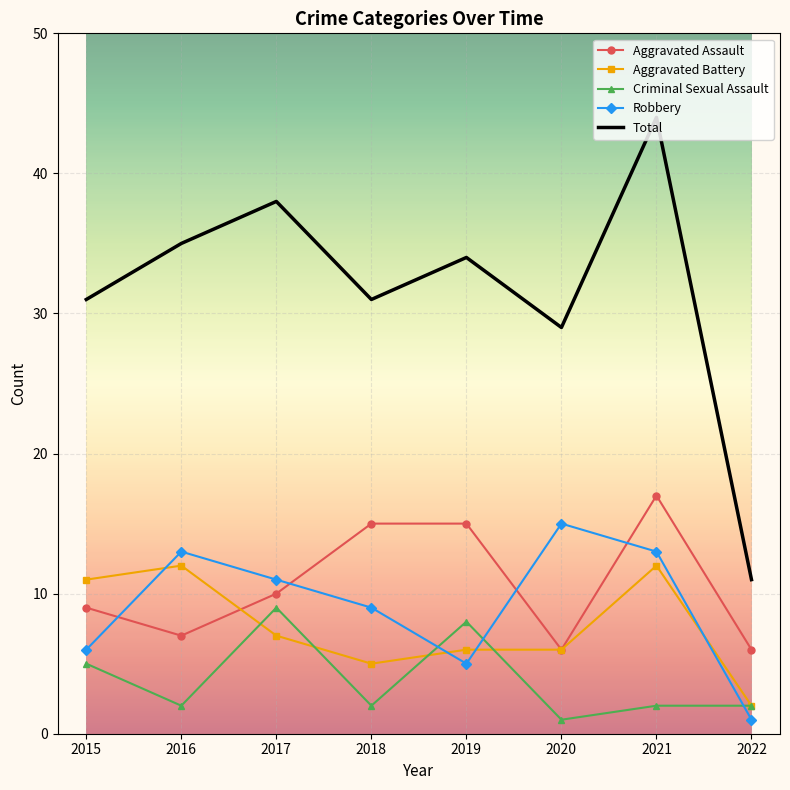

Which category has the lowest value in the Aggravated Battery series?

2022